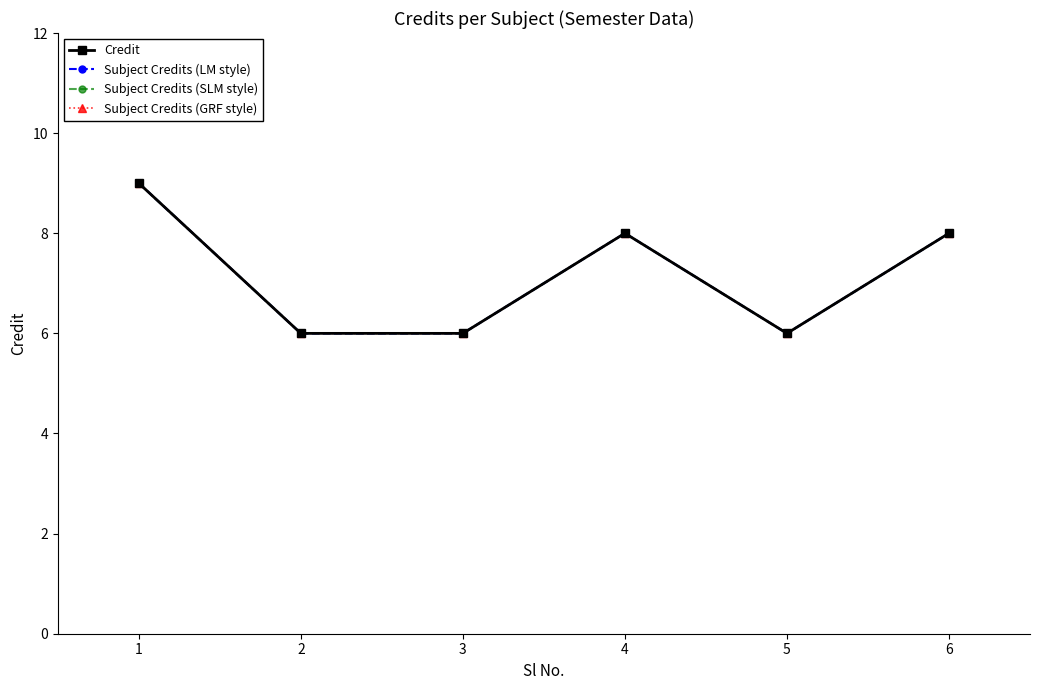

What is the value of the Credit point at the 6th from the left?

8